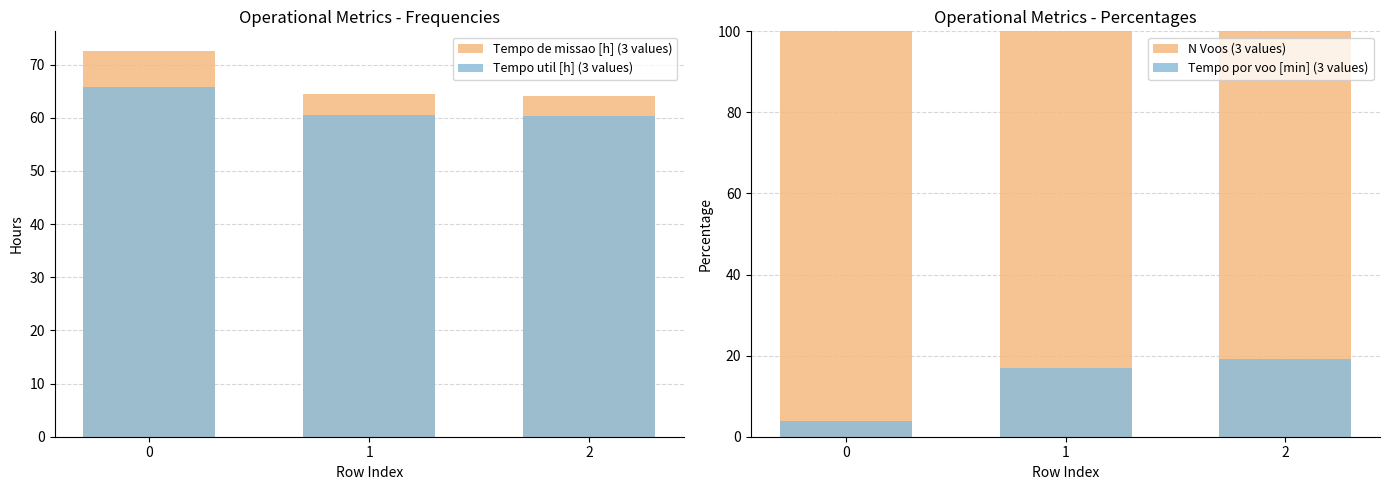

How many bars are there in total?

12